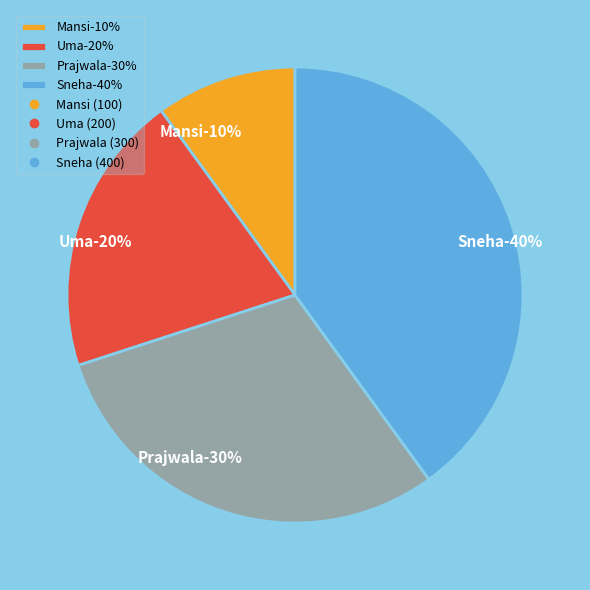

Combined, do Prajwala and Uma account for over 50%?

No